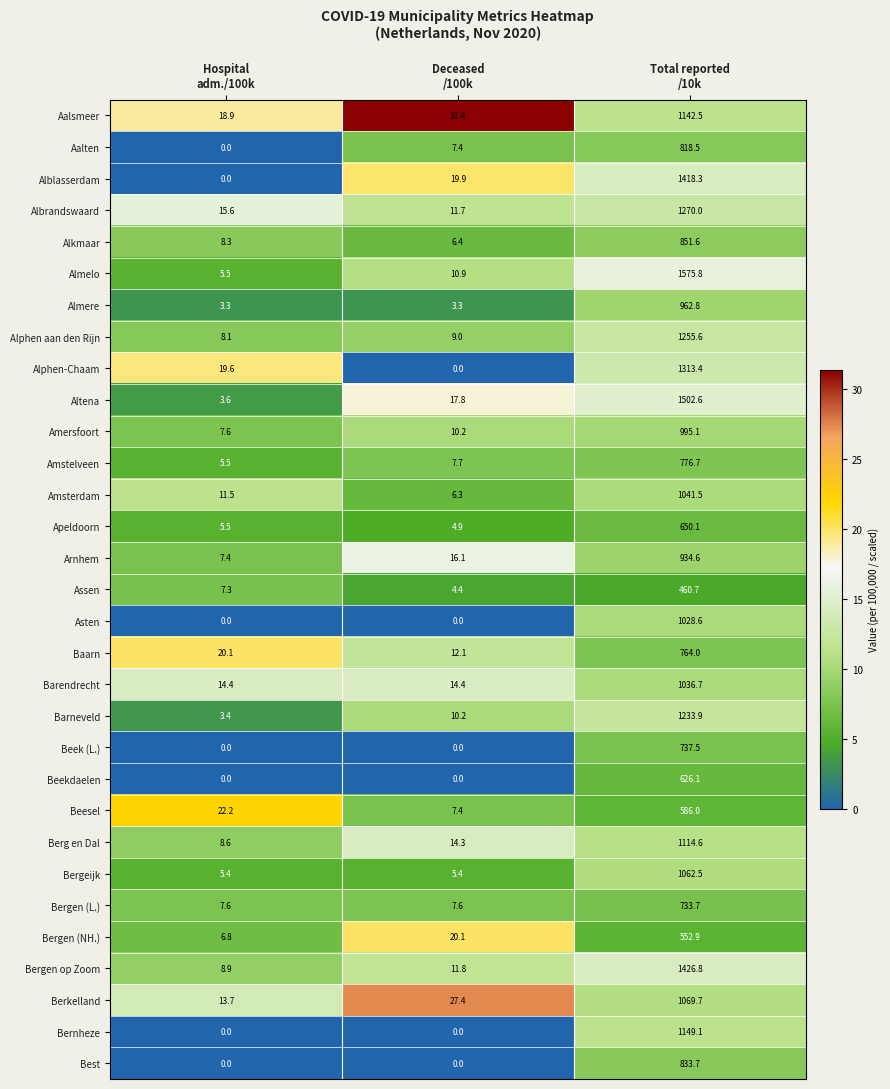

Rank the series by their maximum value, from lowest to highest.

Assen, Bergen (NH.), Beesel, Beekdaelen, Apeldoorn, Bergen (L.), Beek (L.), Baarn, Amstelveen, Aalten, Best, Alkmaar, Arnhem, Almere, Amersfoort, Asten, Barendrecht, Amsterdam, Bergeijk, Berkelland, Berg en Dal, Aalsmeer, Bernheze, Barneveld, Alphen aan den Rijn, Albrandswaard, Alphen-Chaam, Alblasserdam, Bergen op Zoom, Altena, Almelo